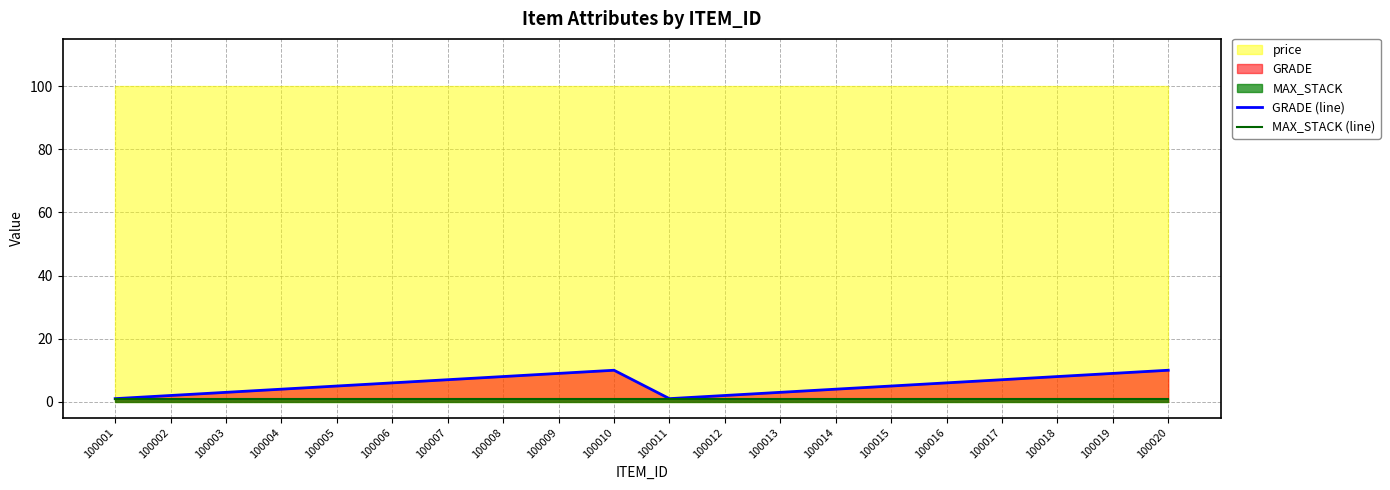

The GRADE (line) series shows 4 at 100010. True or false?

False